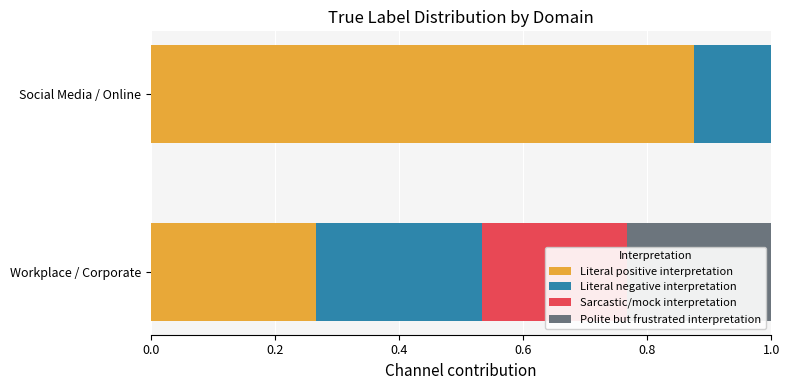

What are all the series names shown in the legend?

Literal positive interpretation, Literal negative interpretation, Sarcastic/mock interpretation, Polite but frustrated interpretation